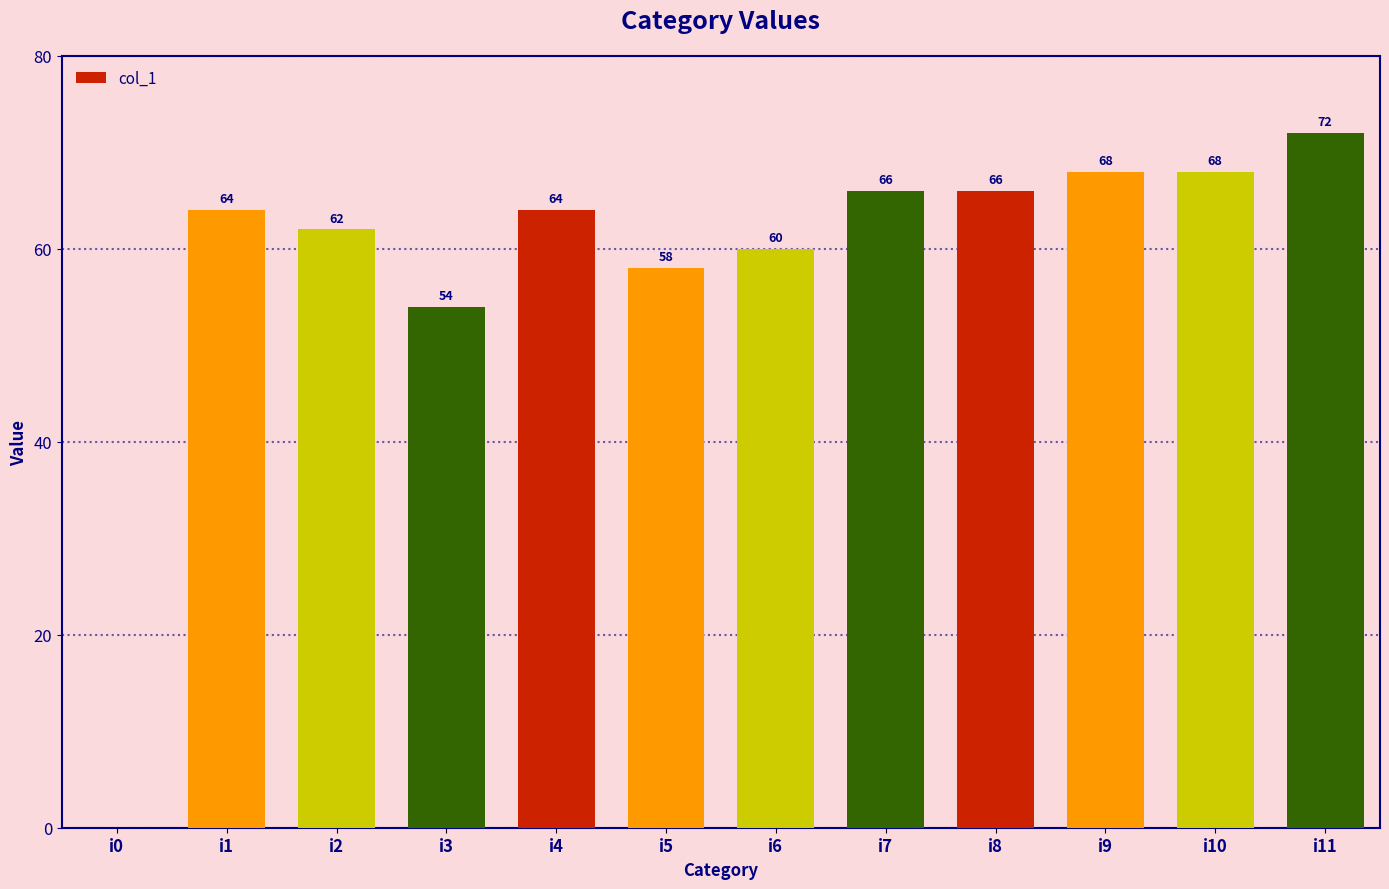

Are the bars horizontal?

No